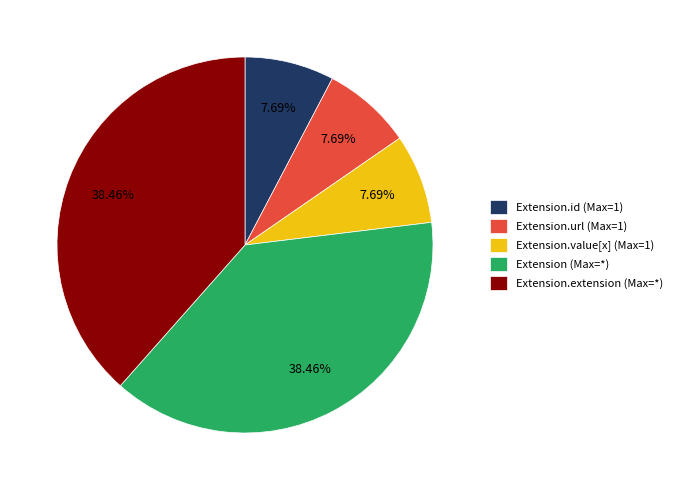

Approximately how many times larger is the value at Extension.url (Max=1) compared to Extension.id (Max=1)?

1.0